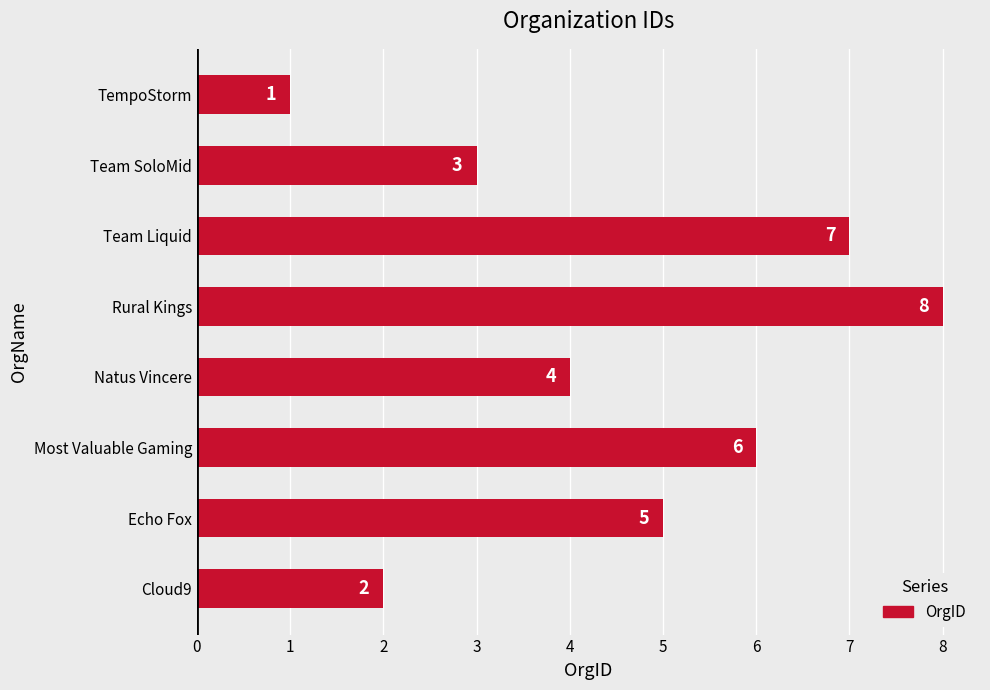

What is the maximum value shown in the chart?

8